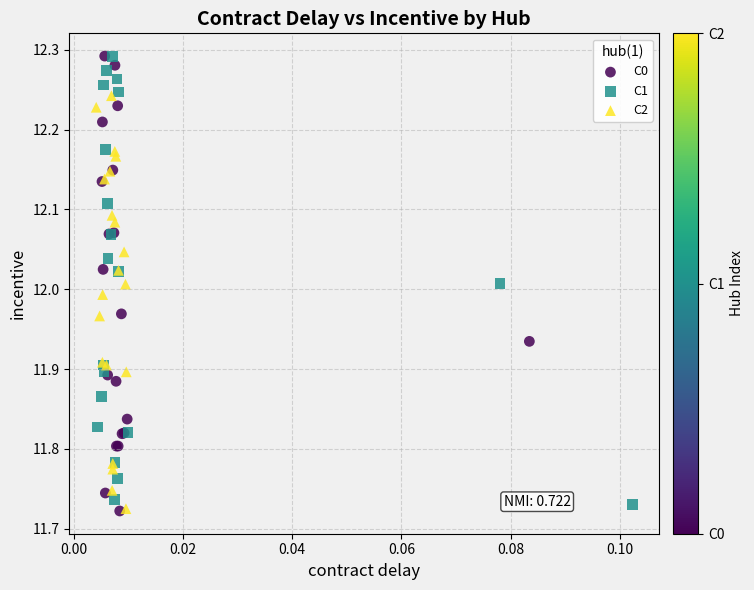

What are all the series names shown in the legend?

C0, C1, C2